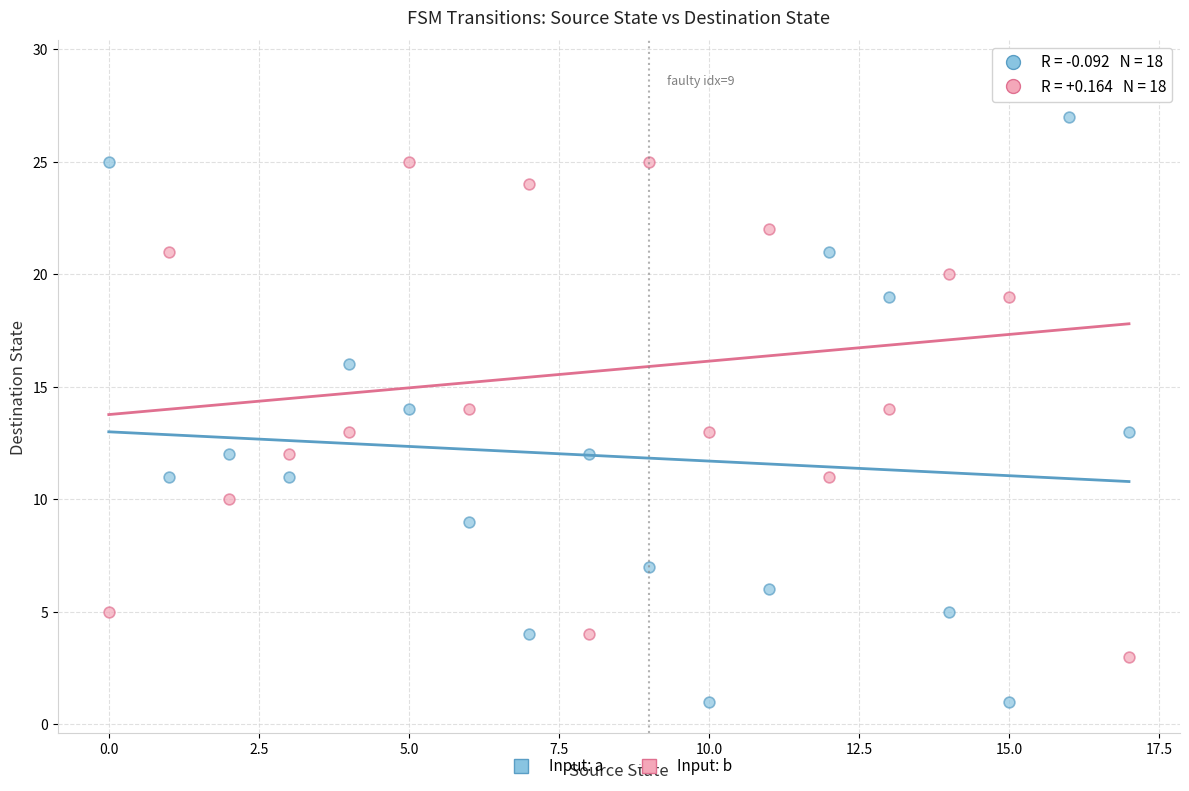

Across all data points, what is the range of Y values (max minus min)?

28